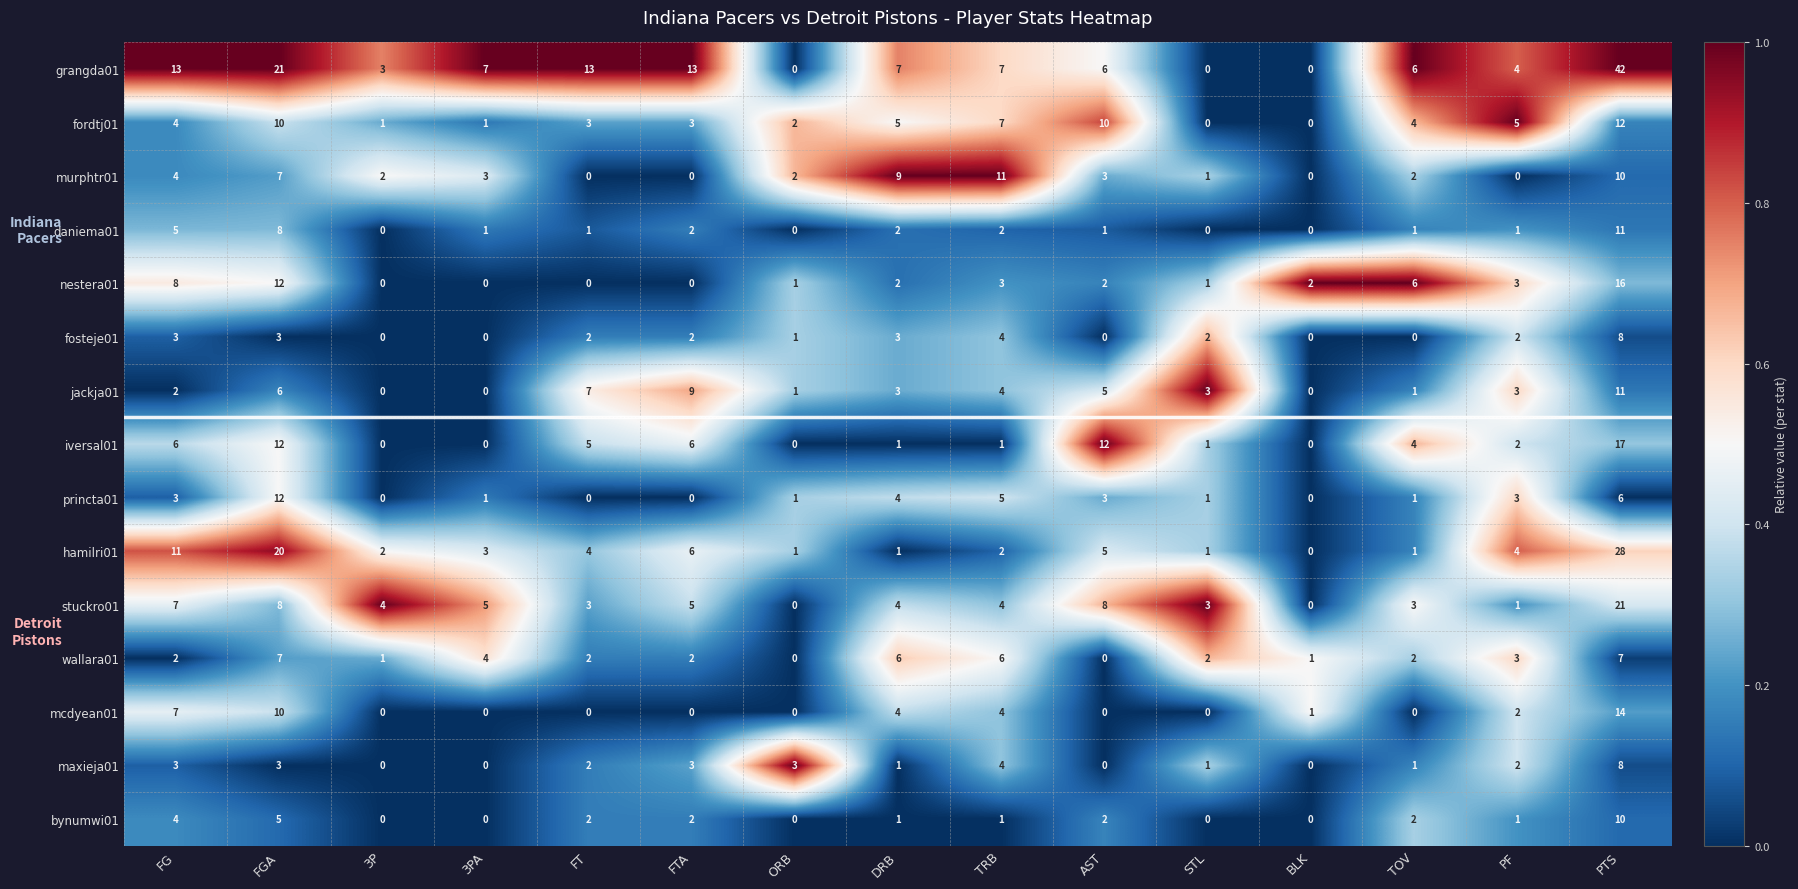

What is the sum of all hamilri01 values?

89